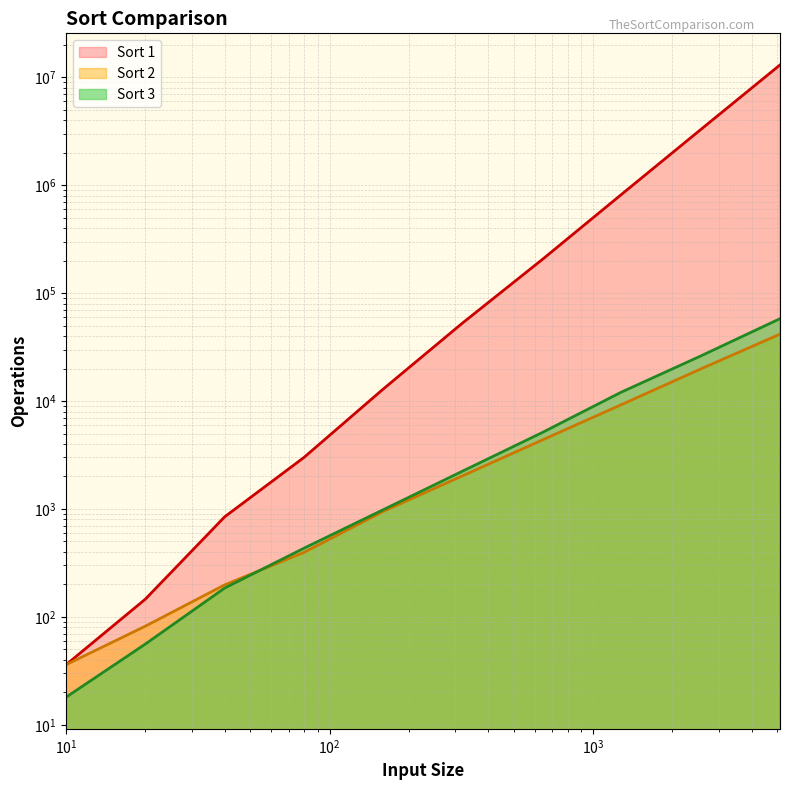

The Sort 3 series shows 777 at 80. True or false?

False